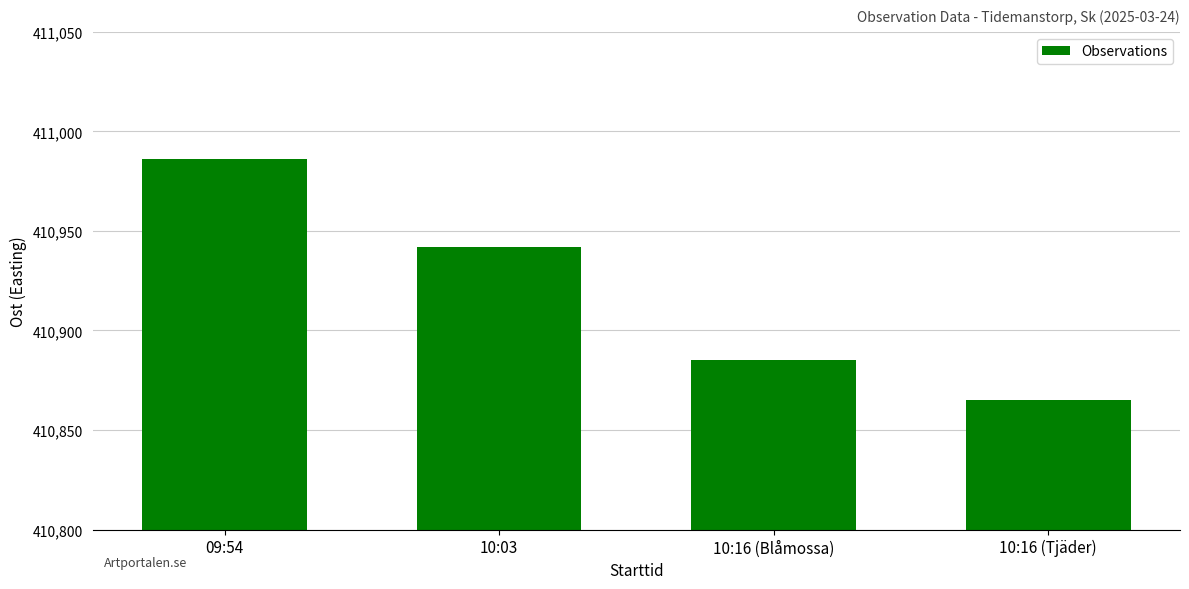

Reading left to right, extract all data points from this chart.

410986	410942	410885	410865